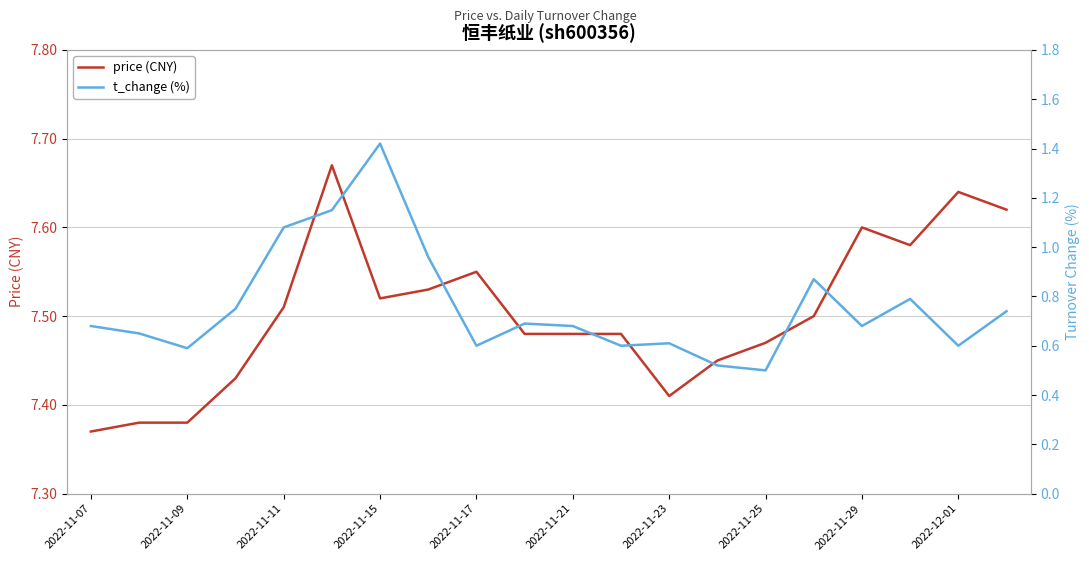

Is this an area chart (filled region under the line)?

No